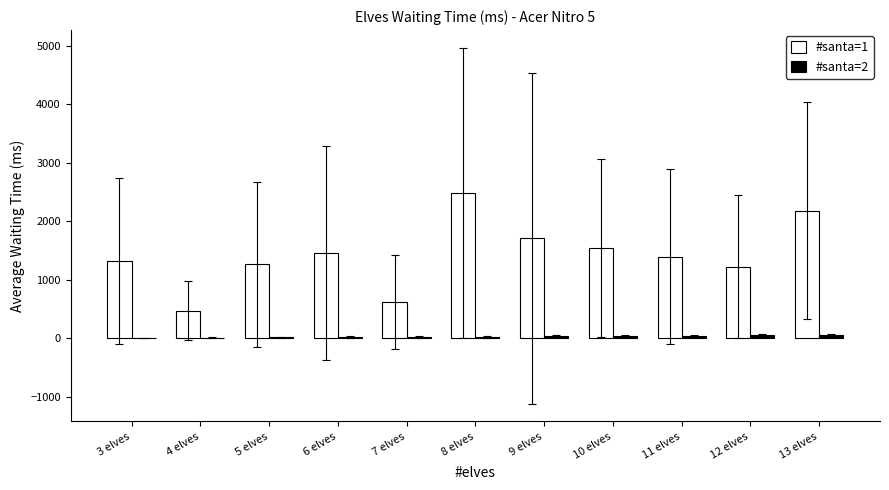

Is it true that #santa=1 equals 1223.5 at 12 elves?

True